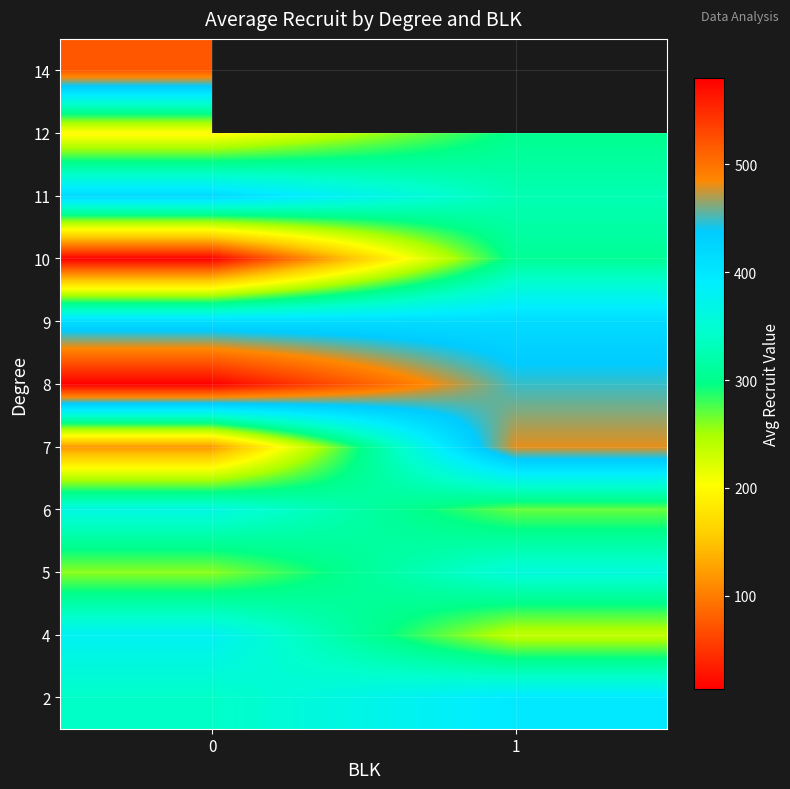

Is it true that 6 equals 397.6 at 1?

False